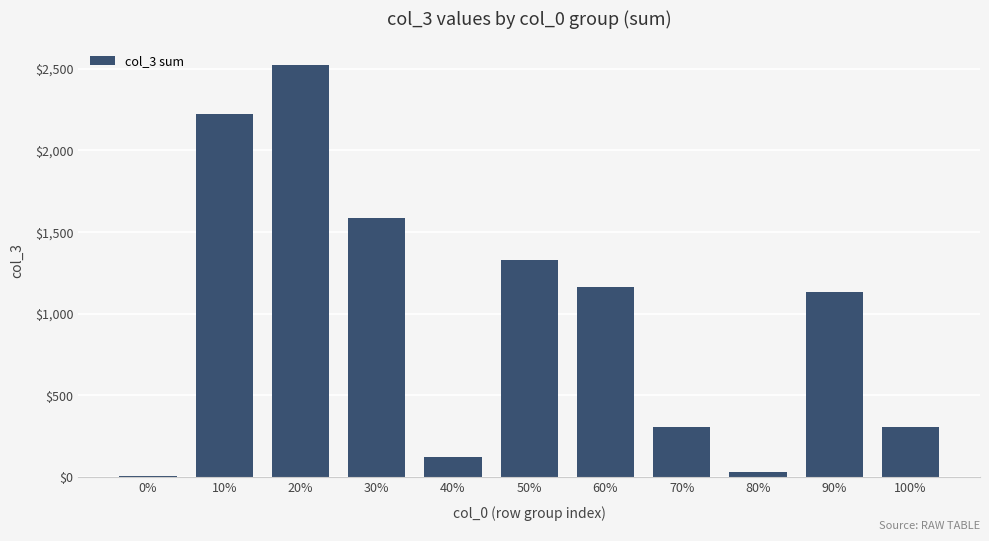

Does the chart contain stacked bars?

No